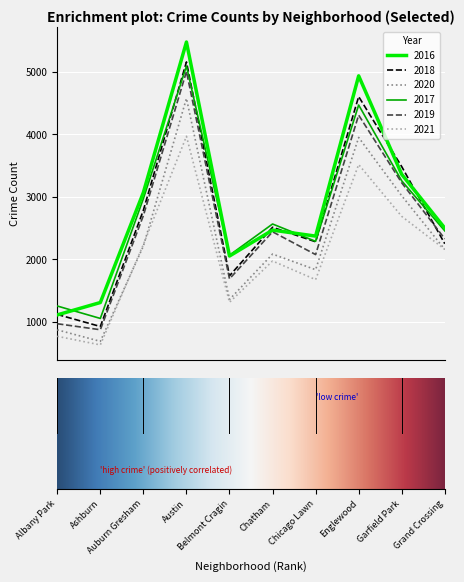

Reading left to right, extract all data points from this chart.

2016: 1110	1308	3071	5481	2053	2468	2372	4939	3361	2500
2018: 1117	924	2787	5162	1736	2513	2281	4607	3485	2250
2020: 870	686	2213	4578	1357	2084	1834	3952	3018	2158
2017: 1252	1053	2973	5095	2066	2566	2288	4472	3257	2456
2019: 968	872	2701	5008	1687	2441	2076	4310	3226	2328
2021: 767	629	2237	3971	1312	1973	1675	3518	2688	2160